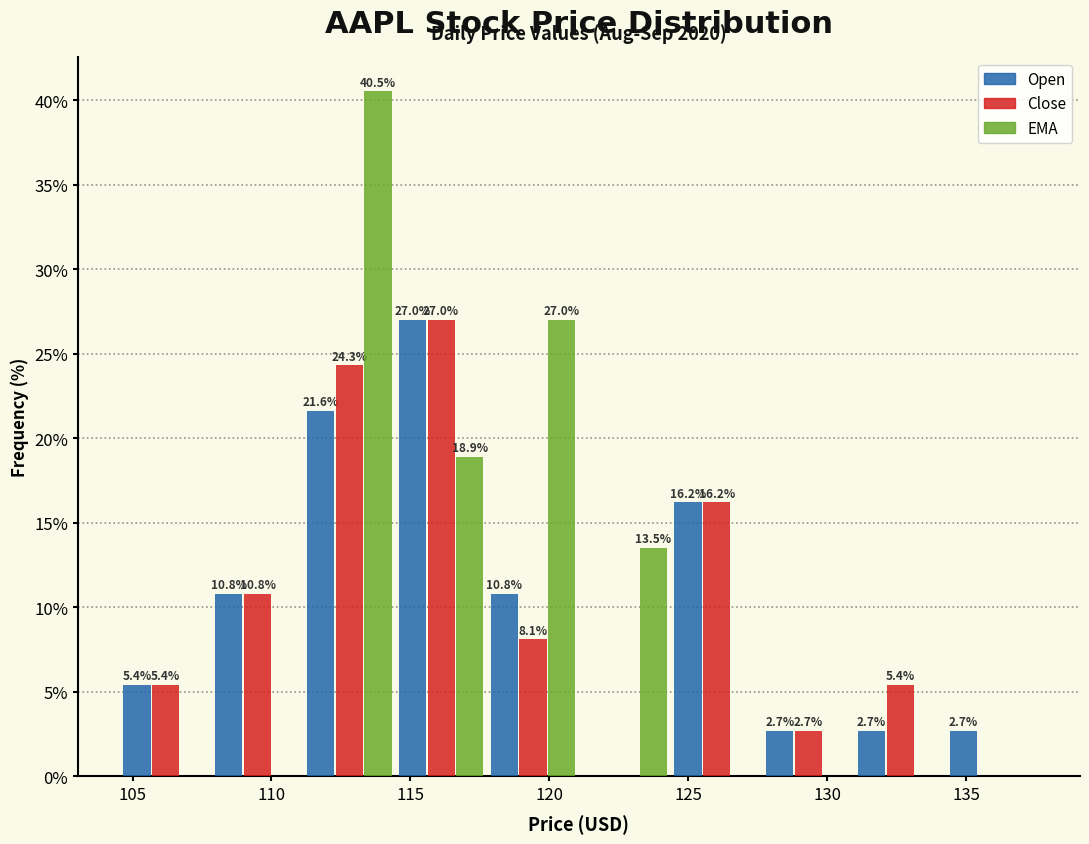

In the Open series, which range on the x-axis has the tallest bar?

114.5 to 118.0